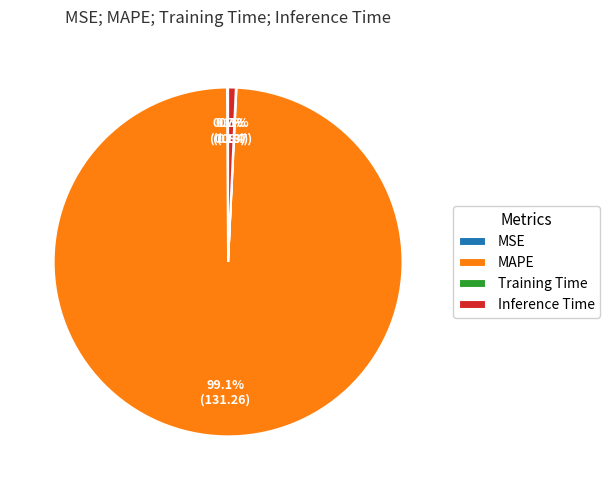

Which category has the biggest portion of the pie?

MAPE